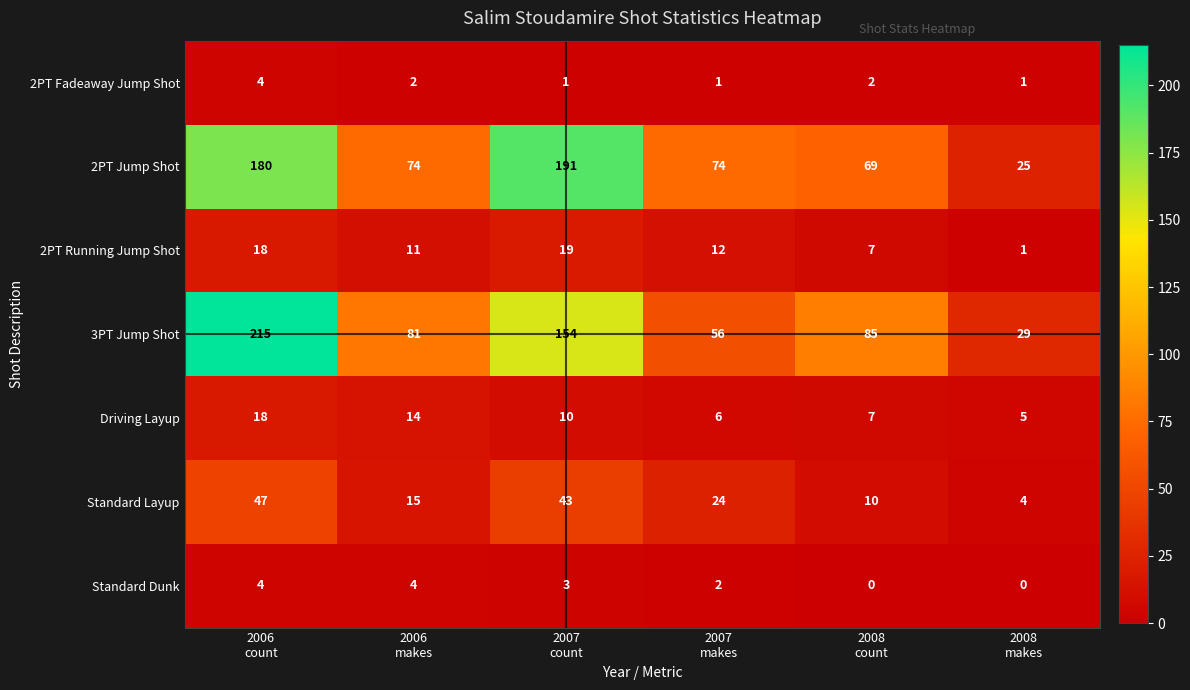

What is the maximum value for 3PT Jump Shot?

215